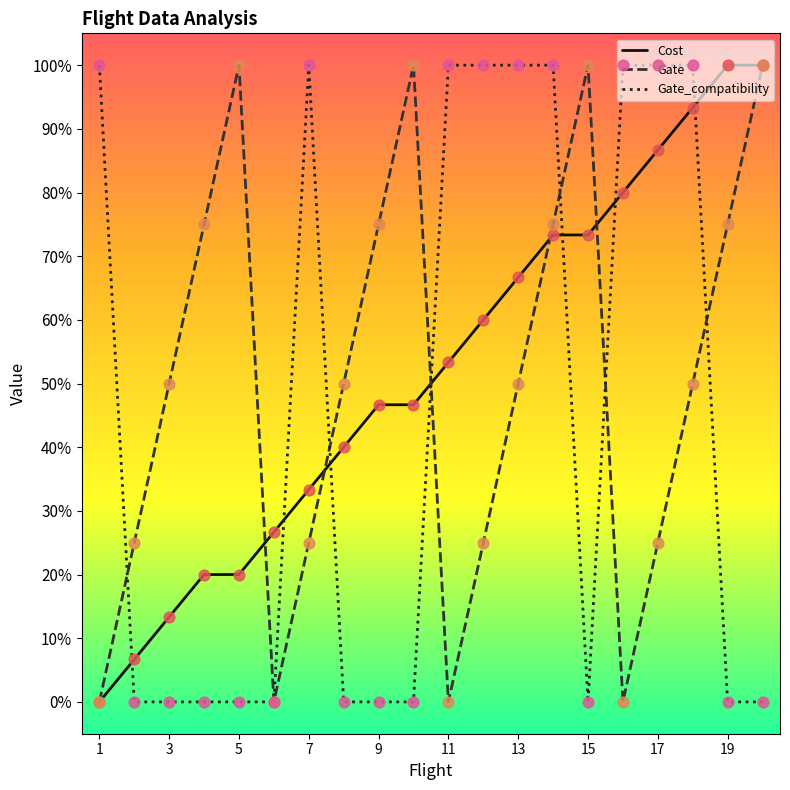

What are all the series names shown in the legend?

Cost, Gate, Gate_compatibility